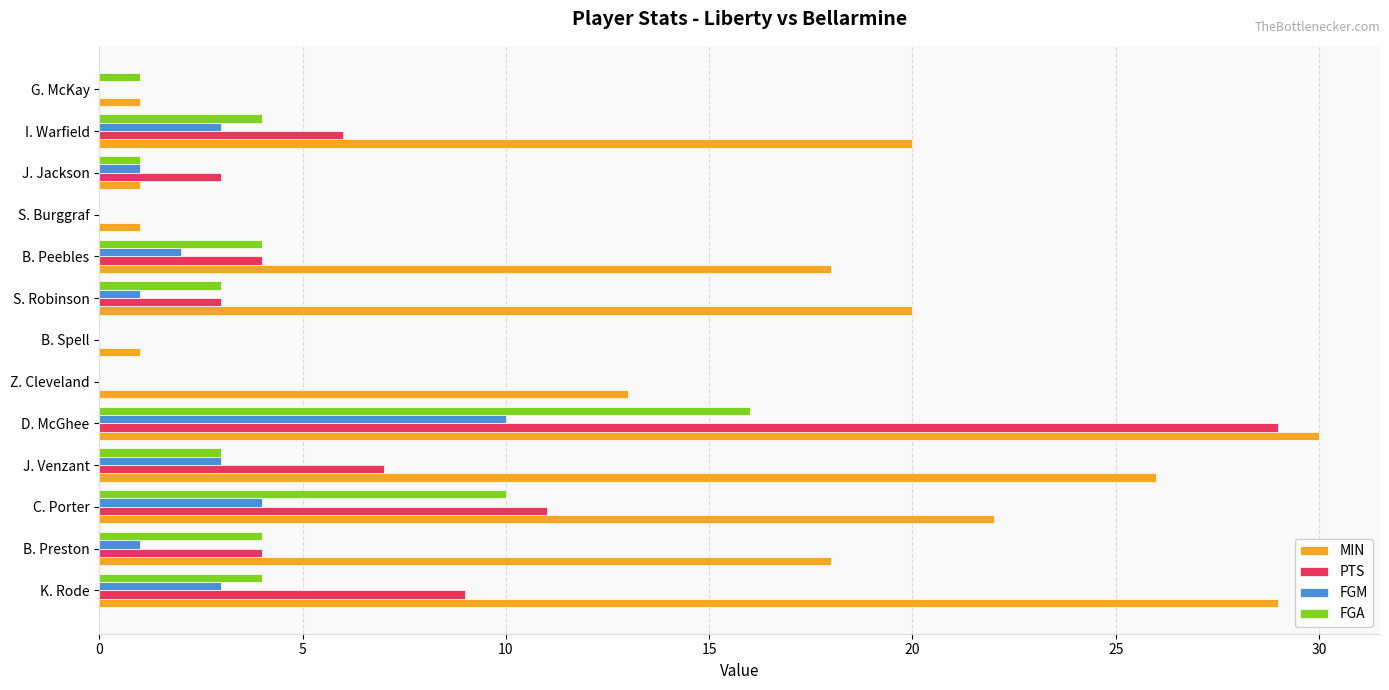

At which label is FGA closest to 8?

C. Porter